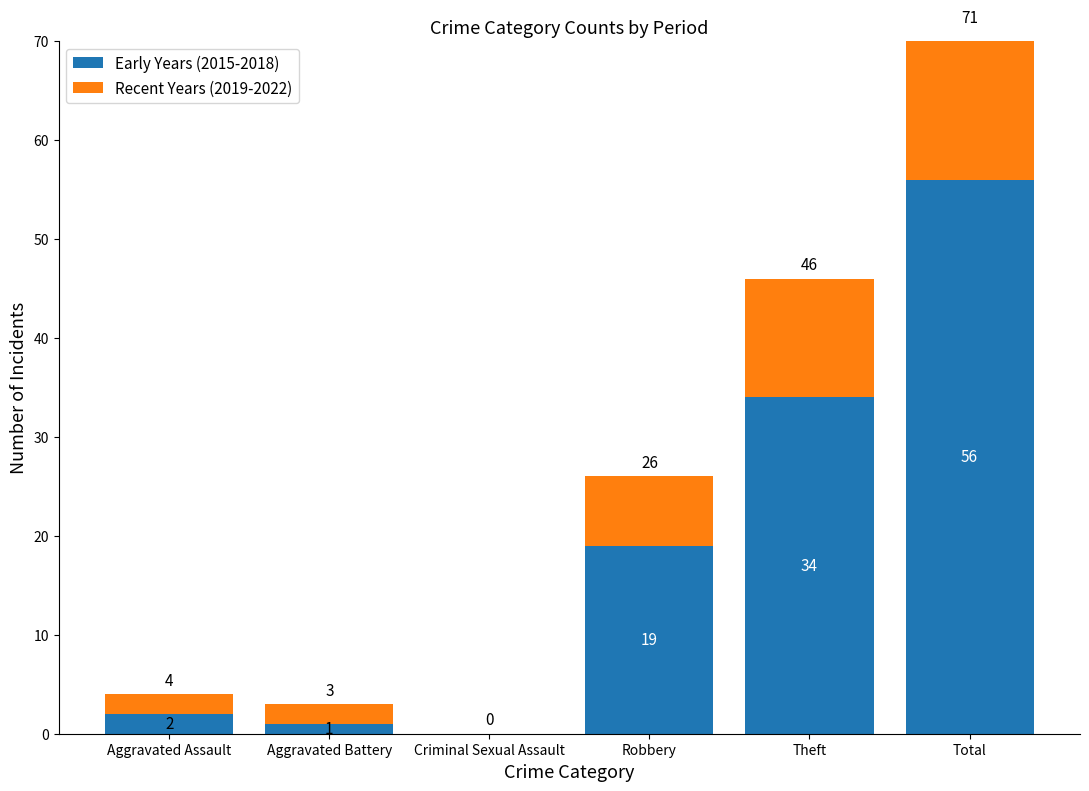

At which category does the chart reach its peak across all series?

Total